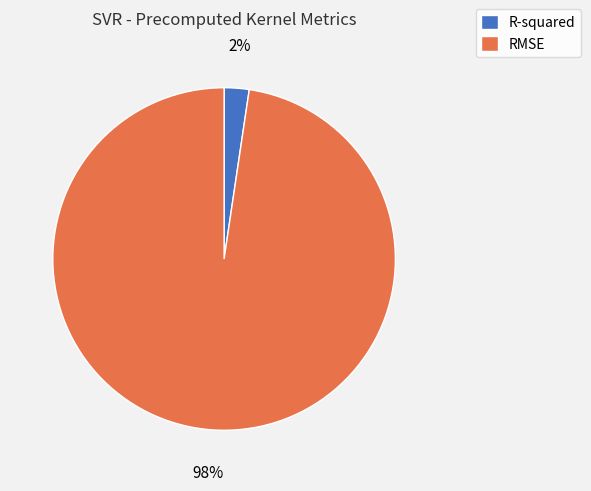

Rank the categories by value from lowest to highest.

R-squared, RMSE